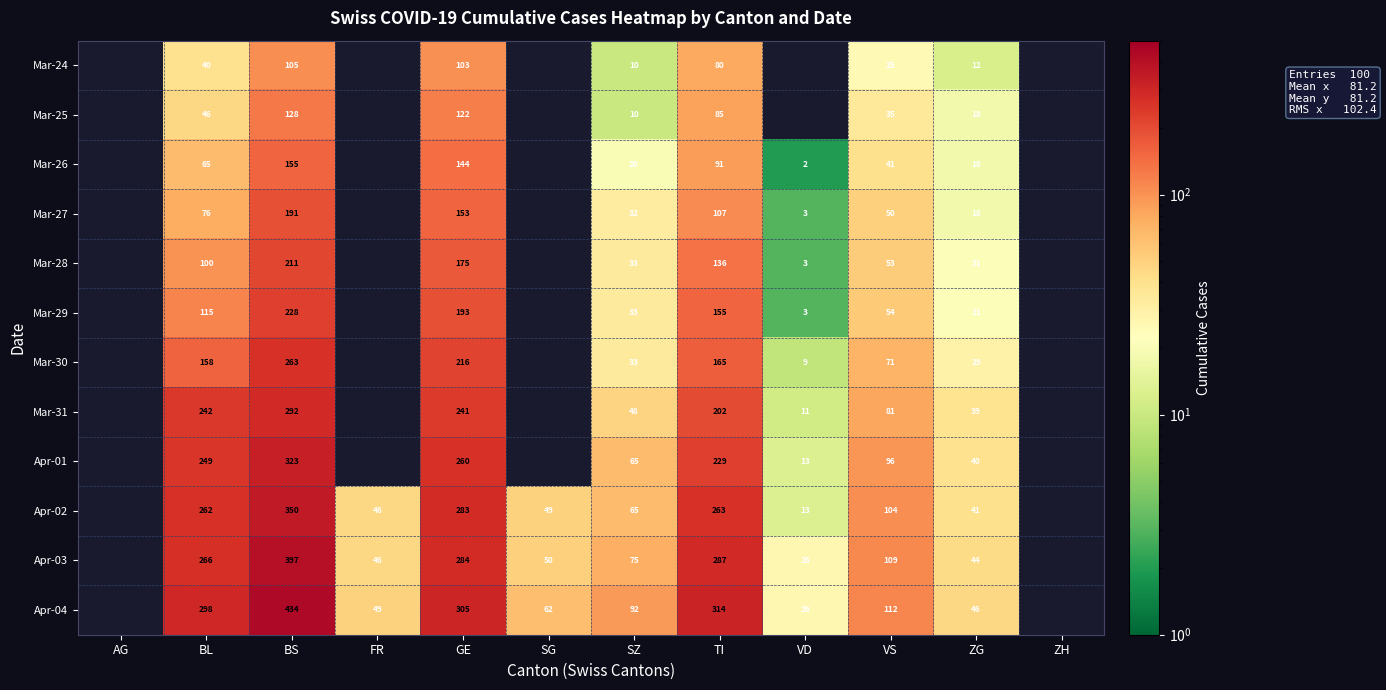

The value of Mar-30 at ZG is 41. True or false?

False